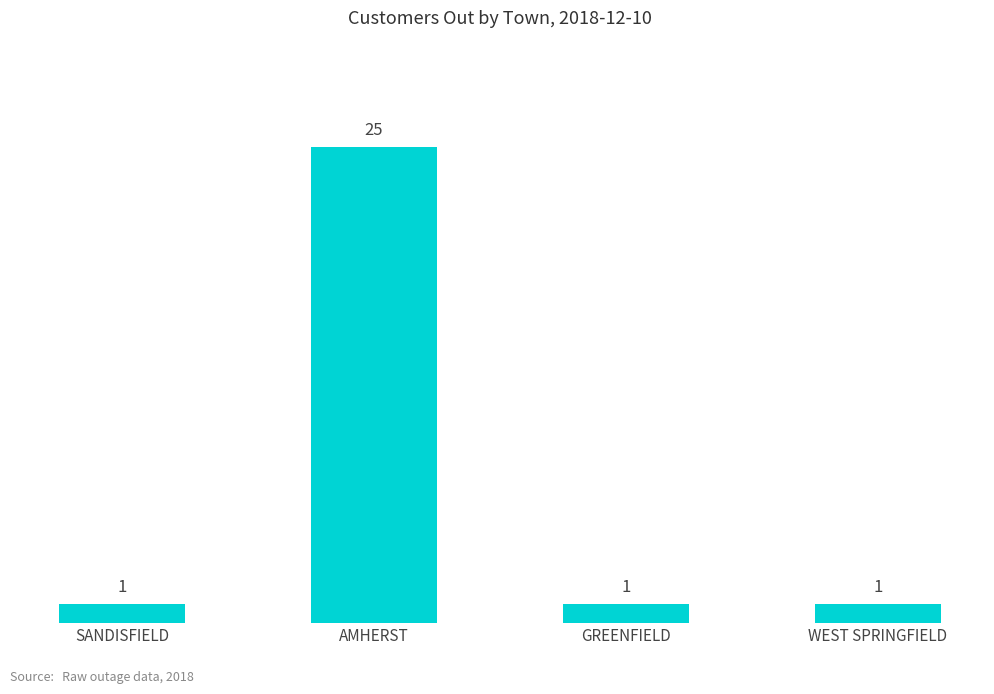

Is it true that the value at AMHERST is 25?

True